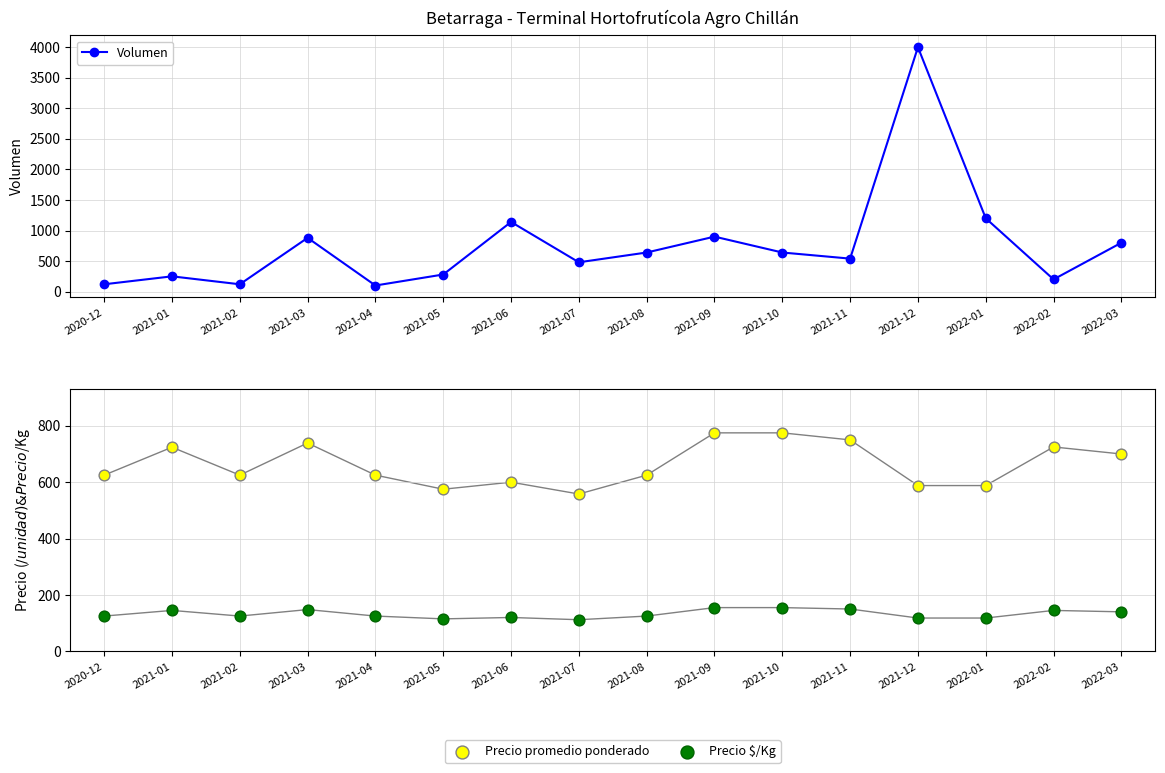

Which series reaches the maximum Y coordinate?

Volumen